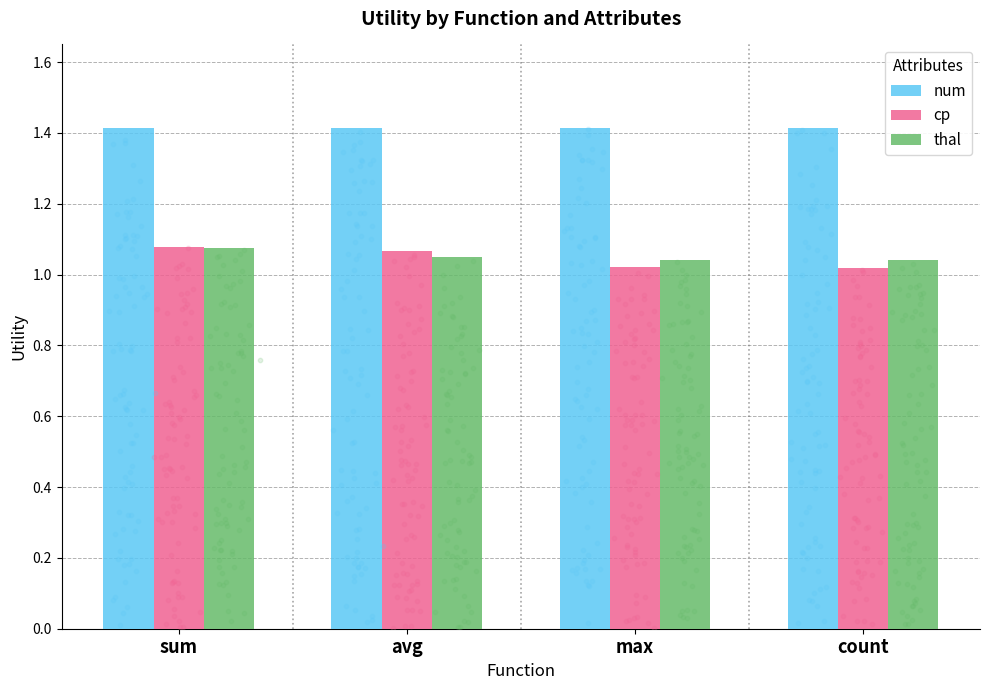

At which category is the sum across all series the highest?

sum